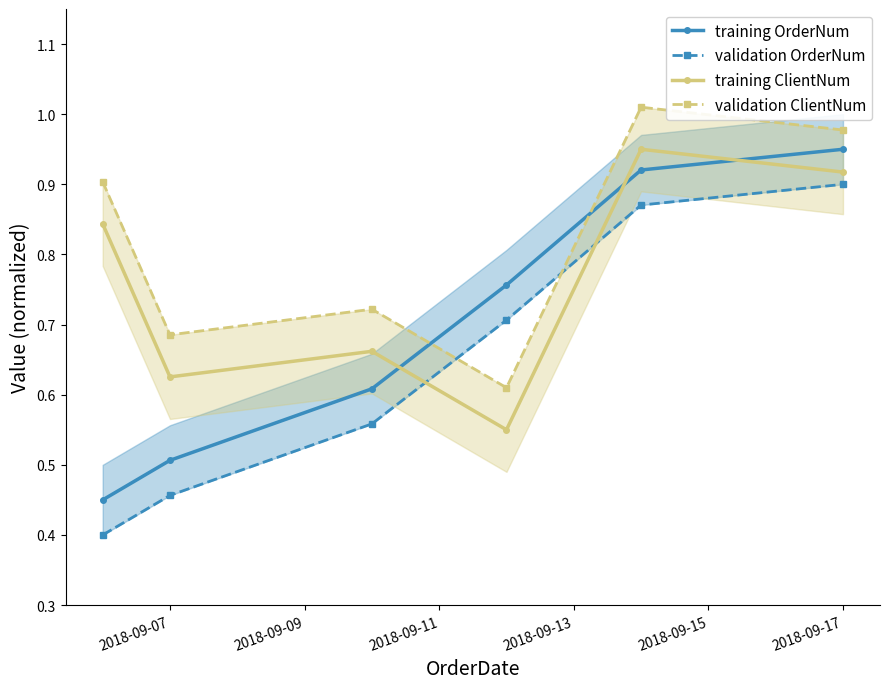

How many lines are shown in the chart?

4